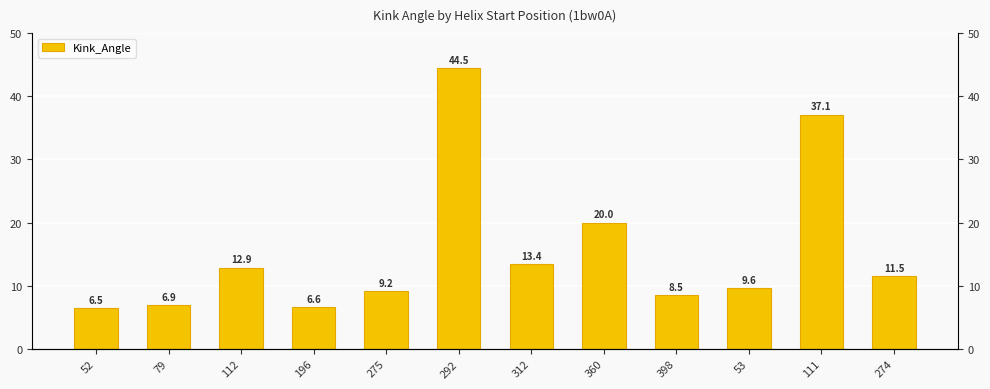

Count the number of values greater than 11.

6